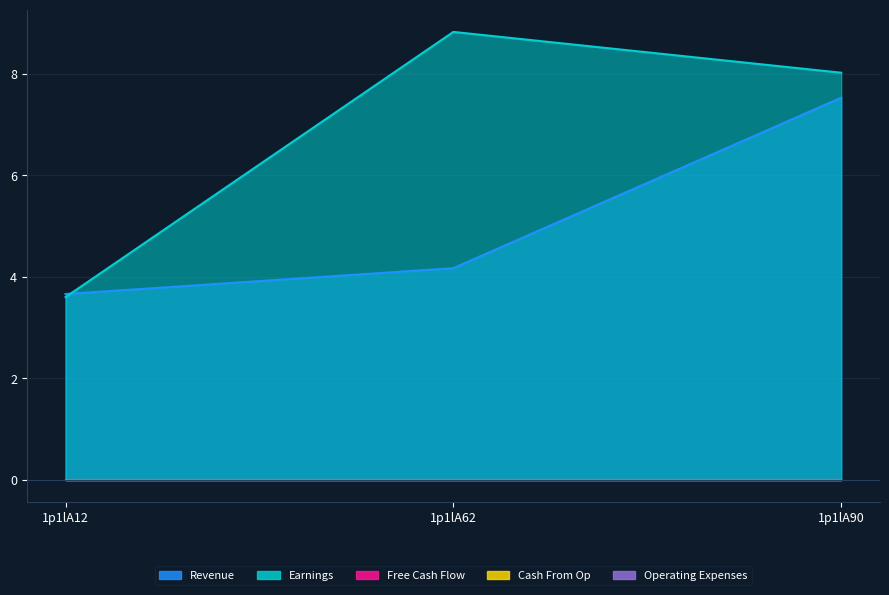

What are all the series names shown in the legend?

Revenue, Earnings, Free Cash Flow, Cash From Op, Operating Expenses